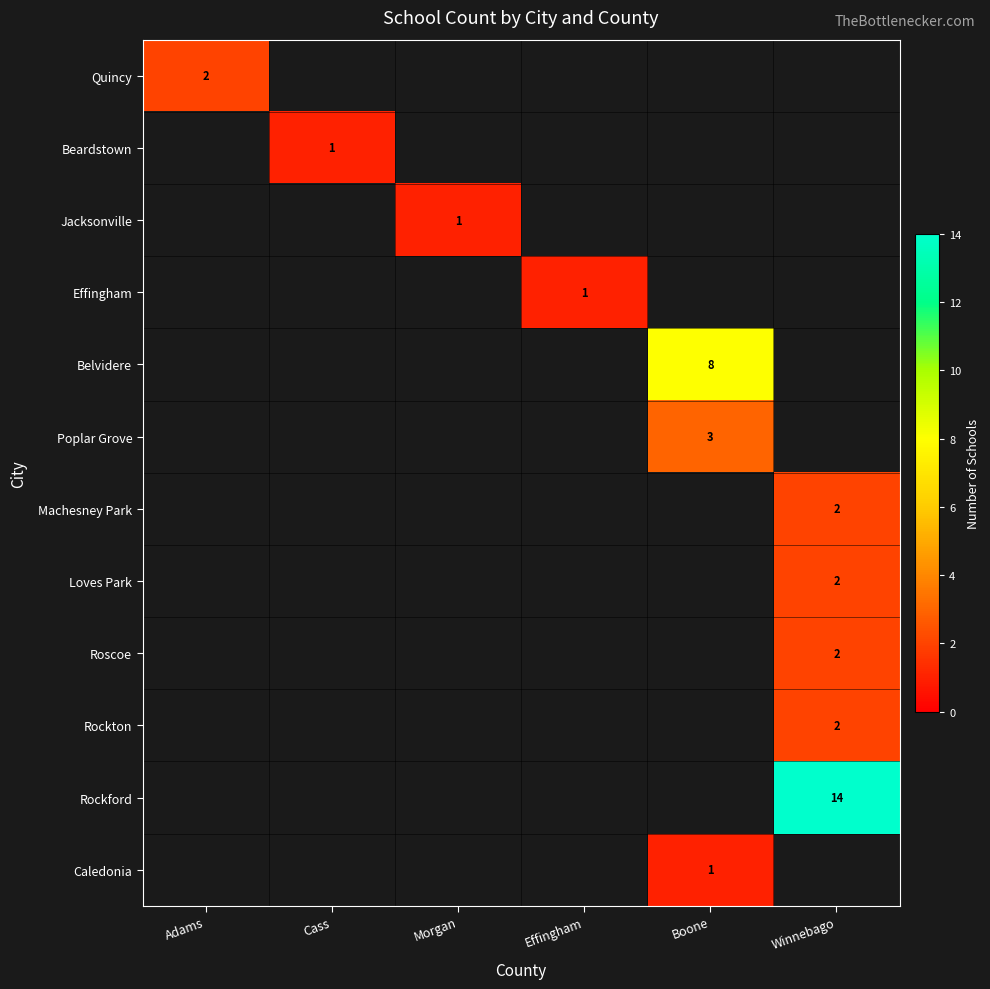

Between Morgan and Effingham, which is larger?

Effingham